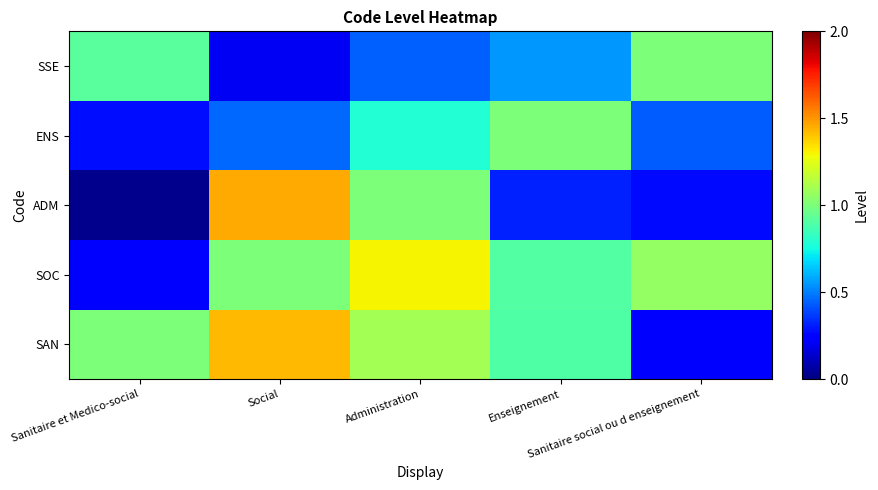

Reading left to right, extract all data points from this chart.

SAN: Sanitaire et Medico-social=1.0	Social=1.4	Administration=1.1	Enseignement=0.9	Sanitaire social ou d enseignement=0.2
SOC: Sanitaire et Medico-social=0.2	Social=1.0	Administration=1.3	Enseignement=0.9	Sanitaire social ou d enseignement=1.1
ADM: Sanitaire et Medico-social=0.0	Social=1.5	Administration=1.0	Enseignement=0.3	Sanitaire social ou d enseignement=0.3
ENS: Sanitaire et Medico-social=0.3	Social=0.5	Administration=0.8	Enseignement=1.0	Sanitaire social ou d enseignement=0.4
SSE: Sanitaire et Medico-social=0.9	Social=0.2	Administration=0.4	Enseignement=0.5	Sanitaire social ou d enseignement=1.0